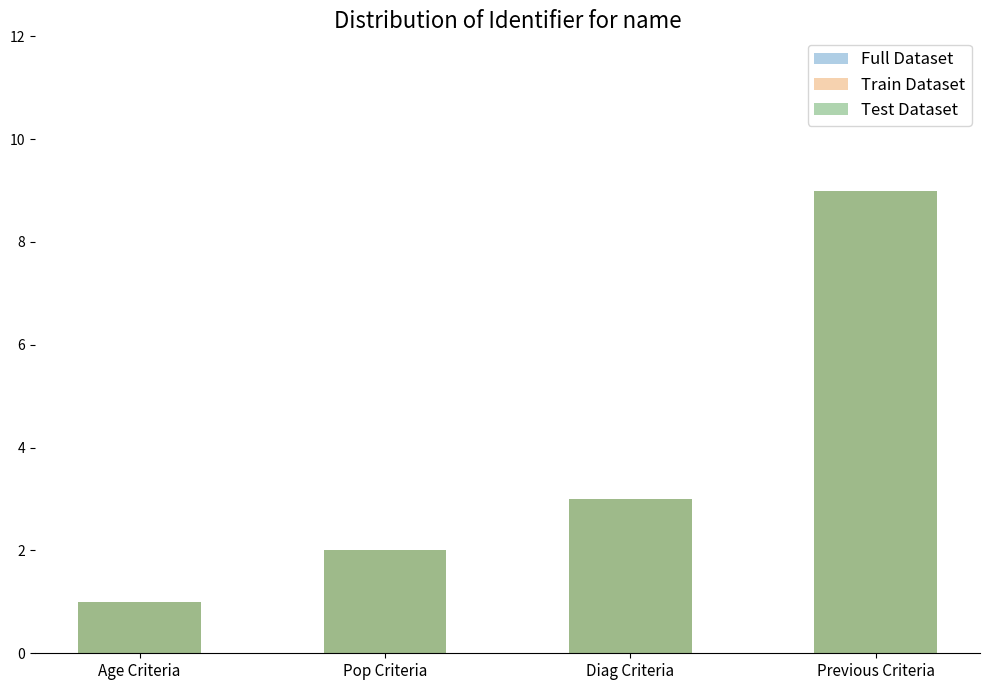

Is it true that Full Dataset equals 3 at Pop Criteria?

False